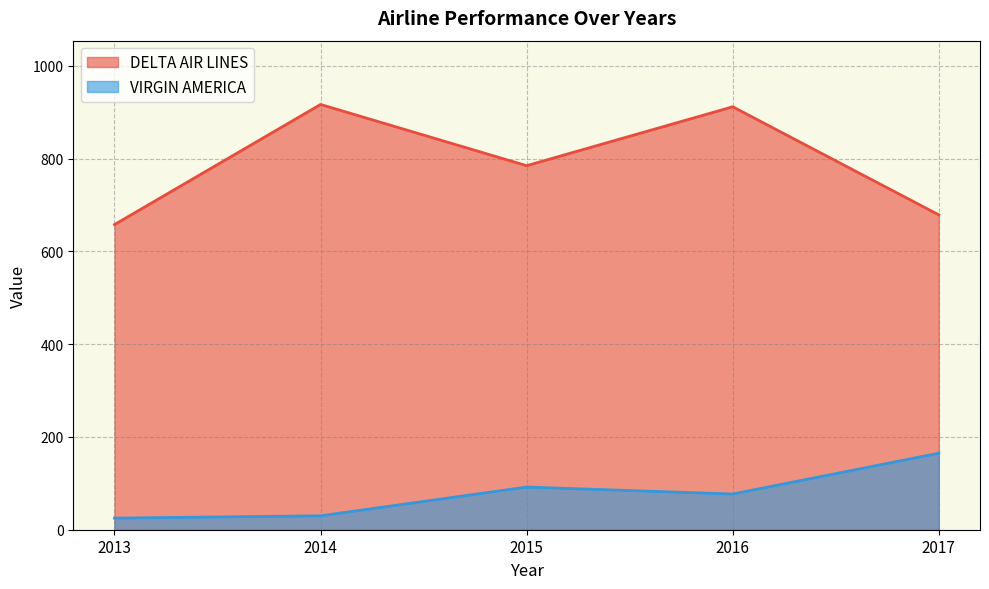

True or false: DELTA AIR LINES and VIRGIN AMERICA cross at least once.

False